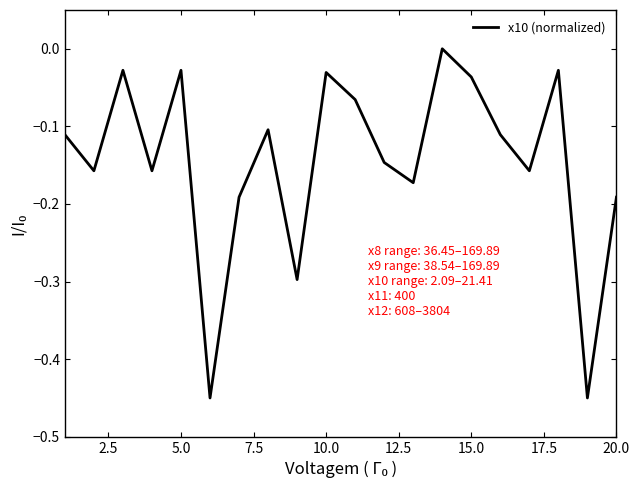

What is the difference between the maximum and minimum values?

0.5